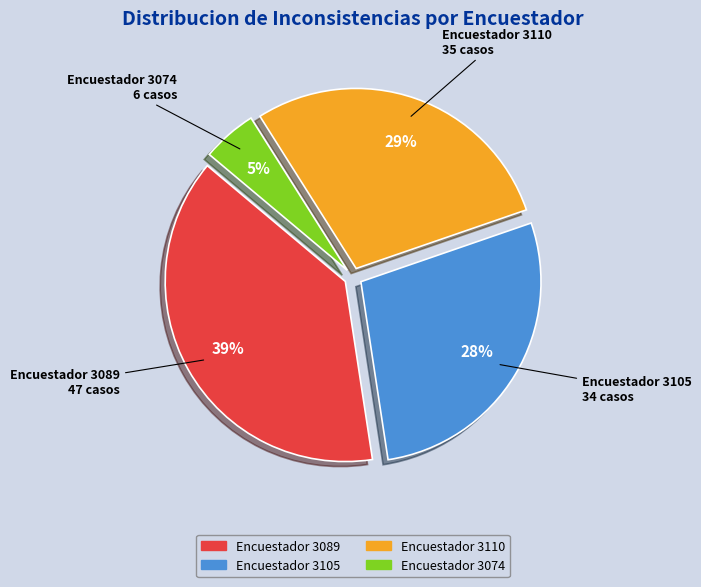

To the nearest percent, what is the difference between the largest and smallest slice percentages?

34%